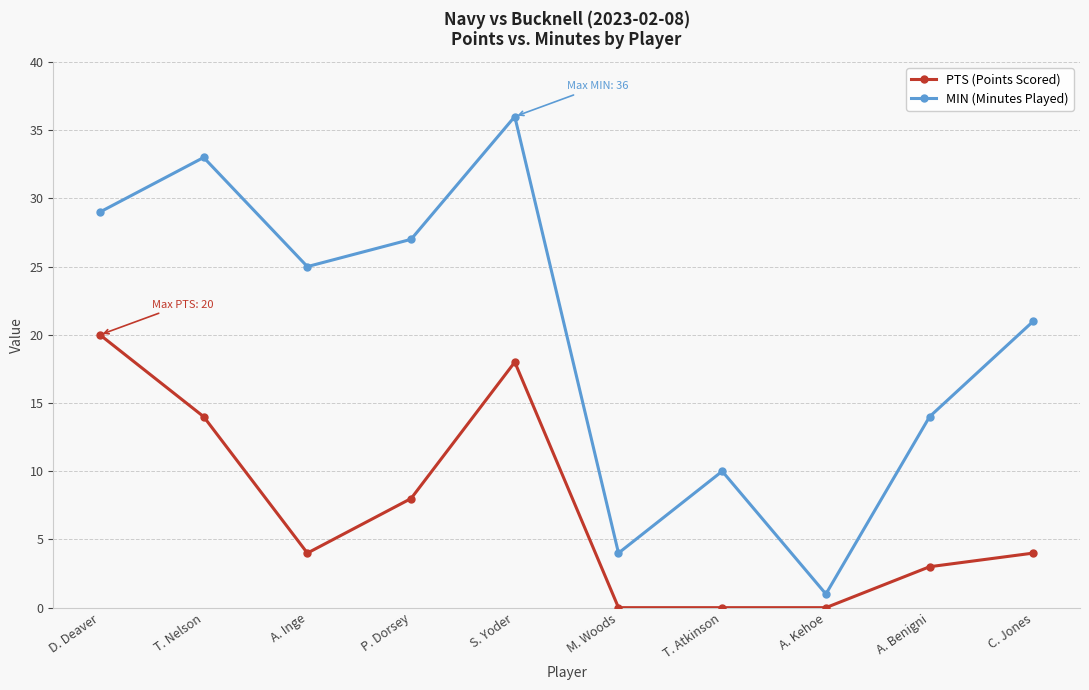

At which category does MIN (Minutes Played) reach its first local valley?

A. Inge